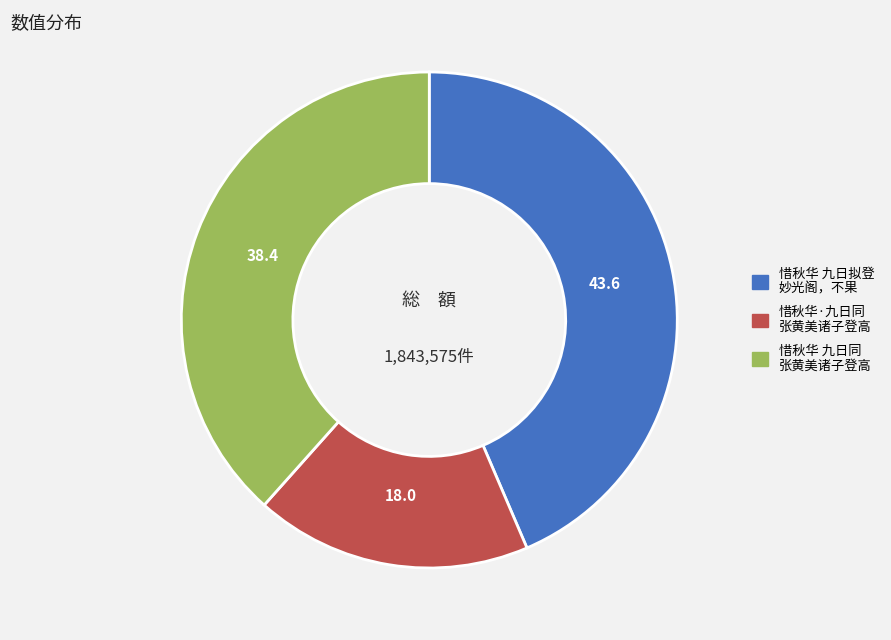

Is there any slice that represents more than half of the pie?

No